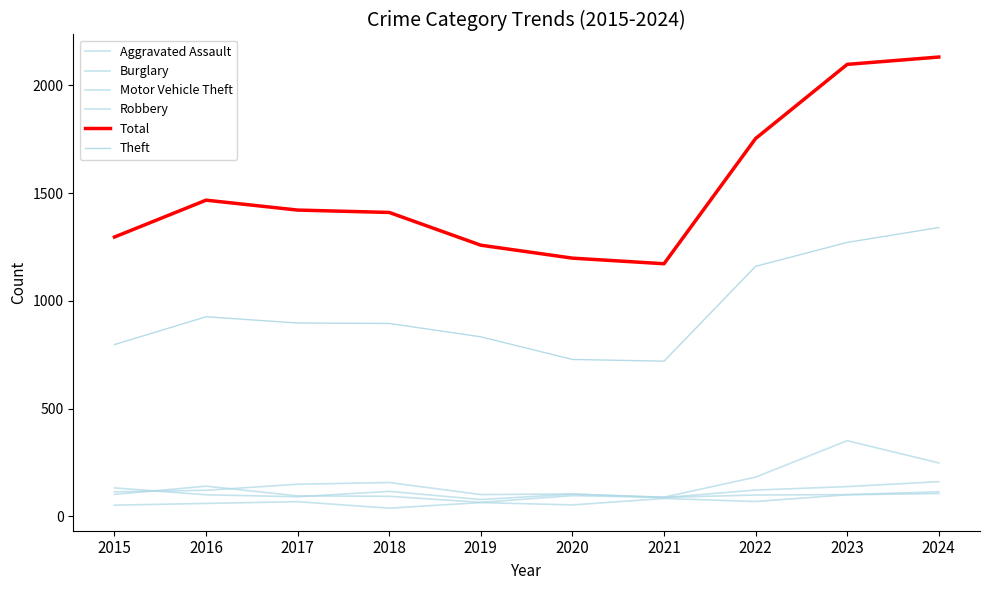

At how many categories does at least one series exceed 1069?

10